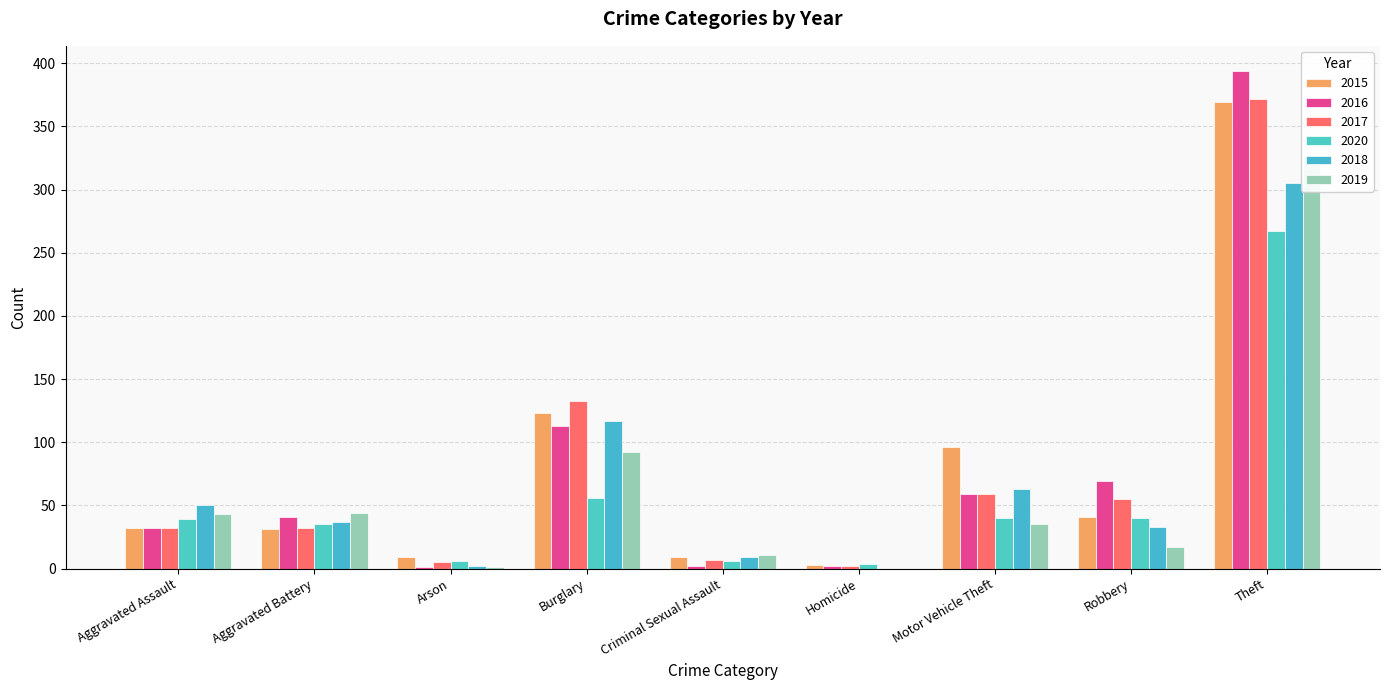

At which label is 2019 closest to 162?

Burglary